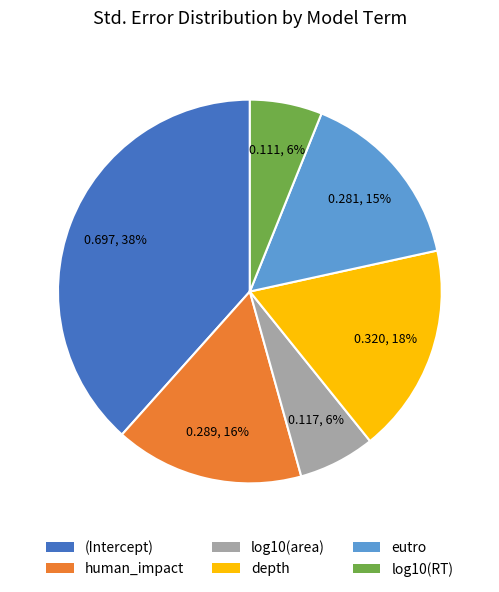

To the nearest percent, what portion does eutro represent?

15%